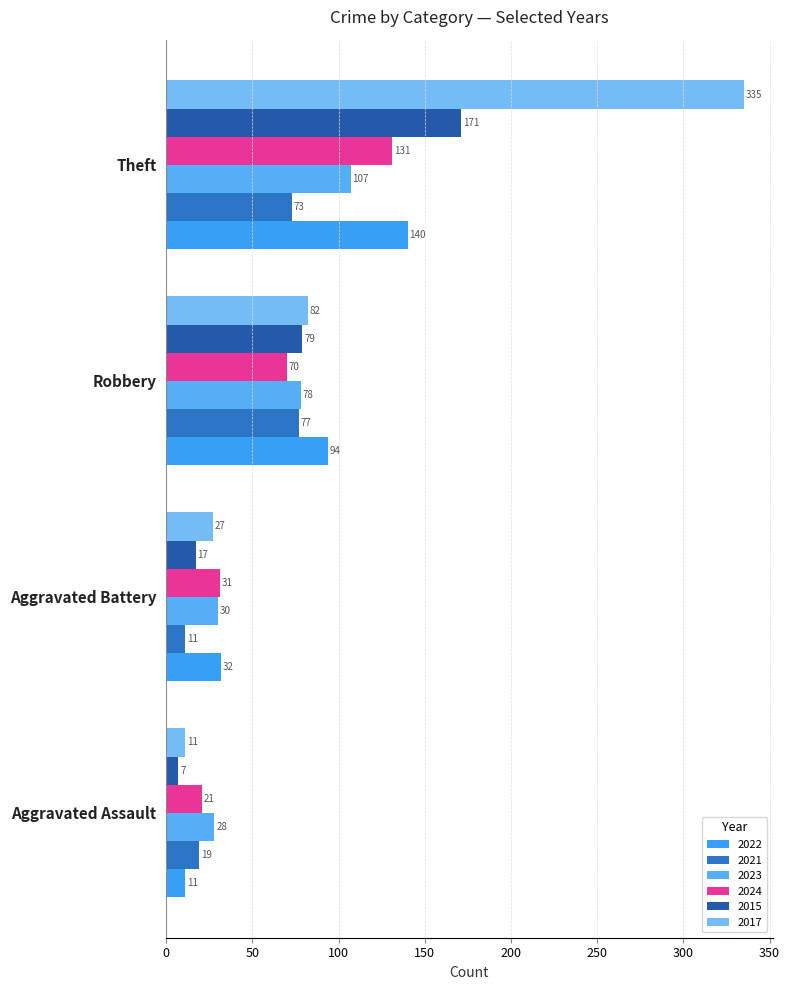

What is the value of the Aggravated Assault bar at the 3rd from the left?

11